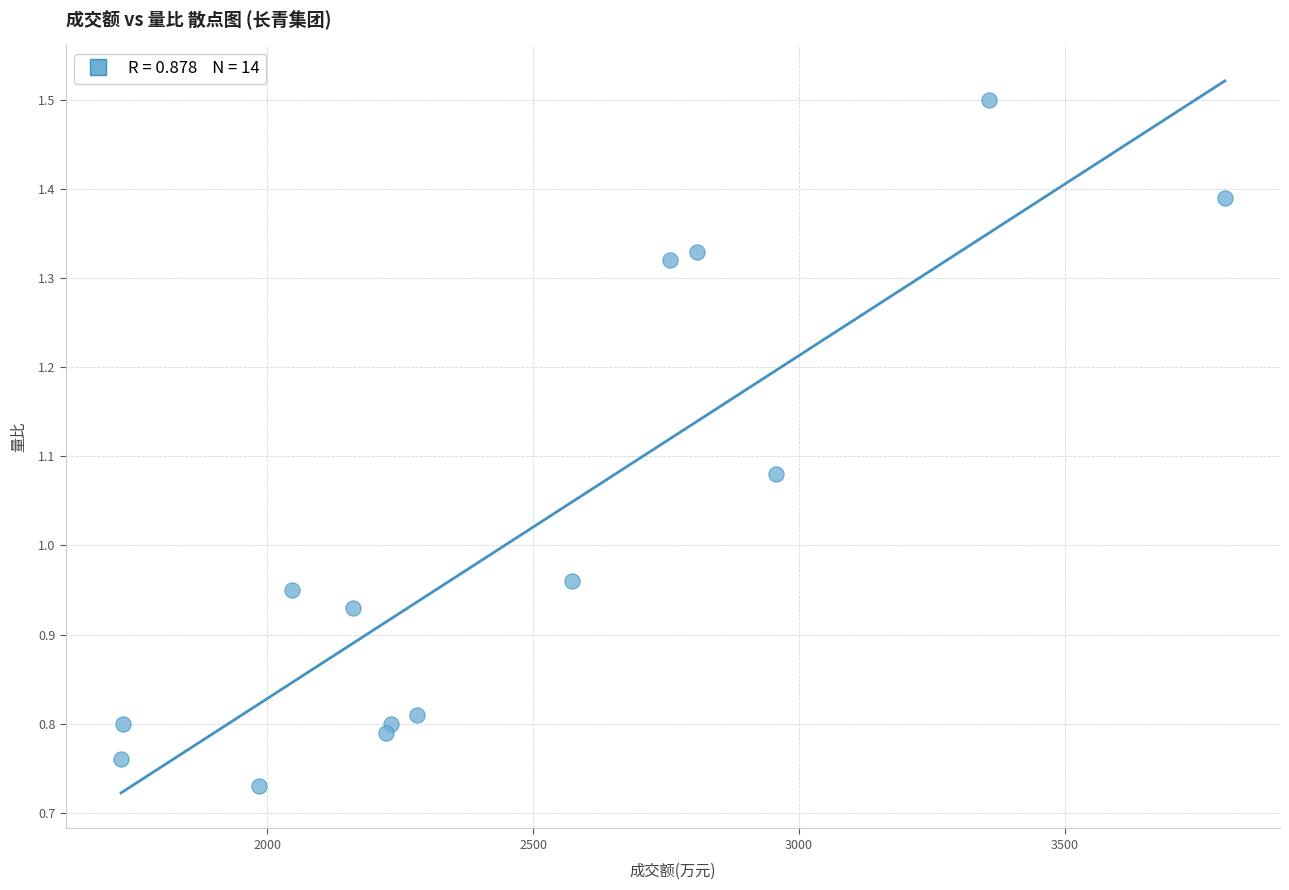

What is the range of X values (max minus min)?

2076.0